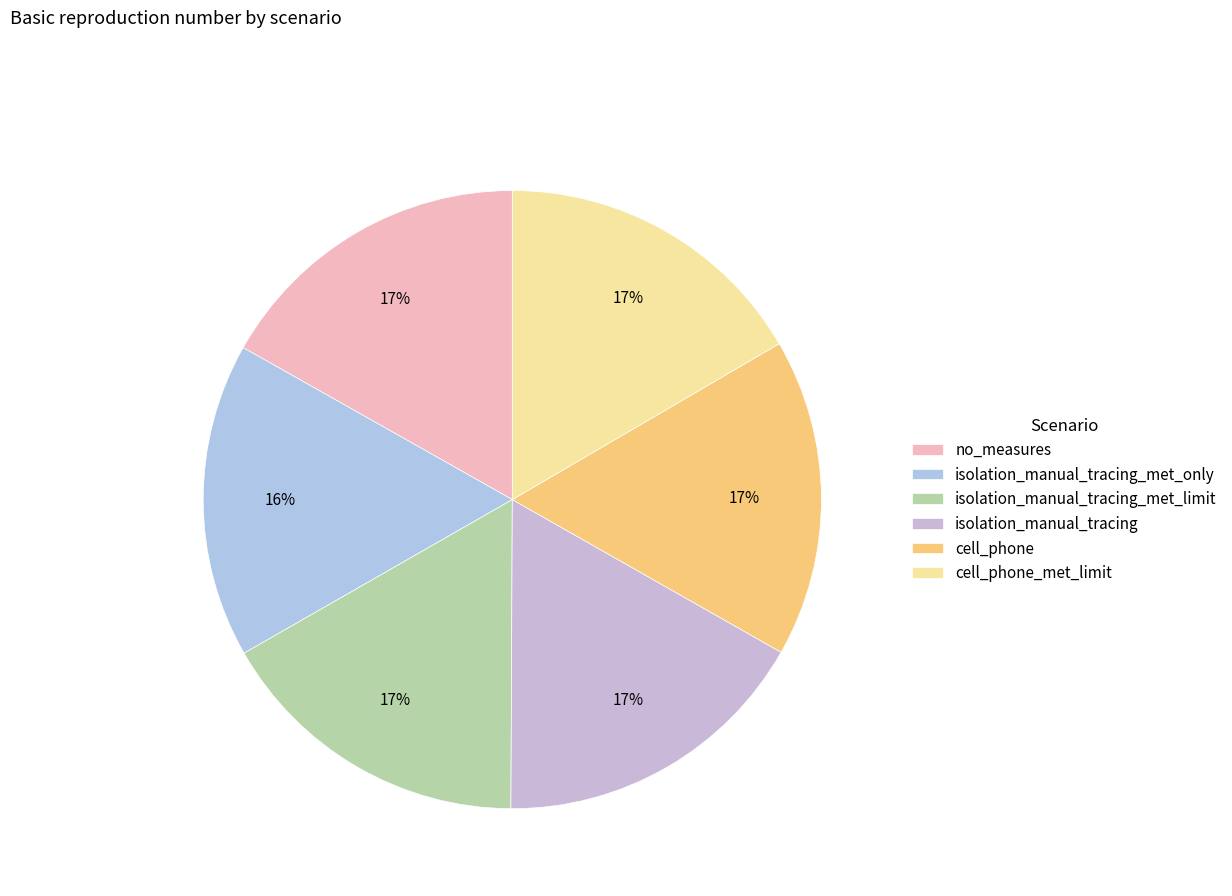

Which has a higher value, isolation_manual_tracing_met_limit or cell_phone?

isolation_manual_tracing_met_limit